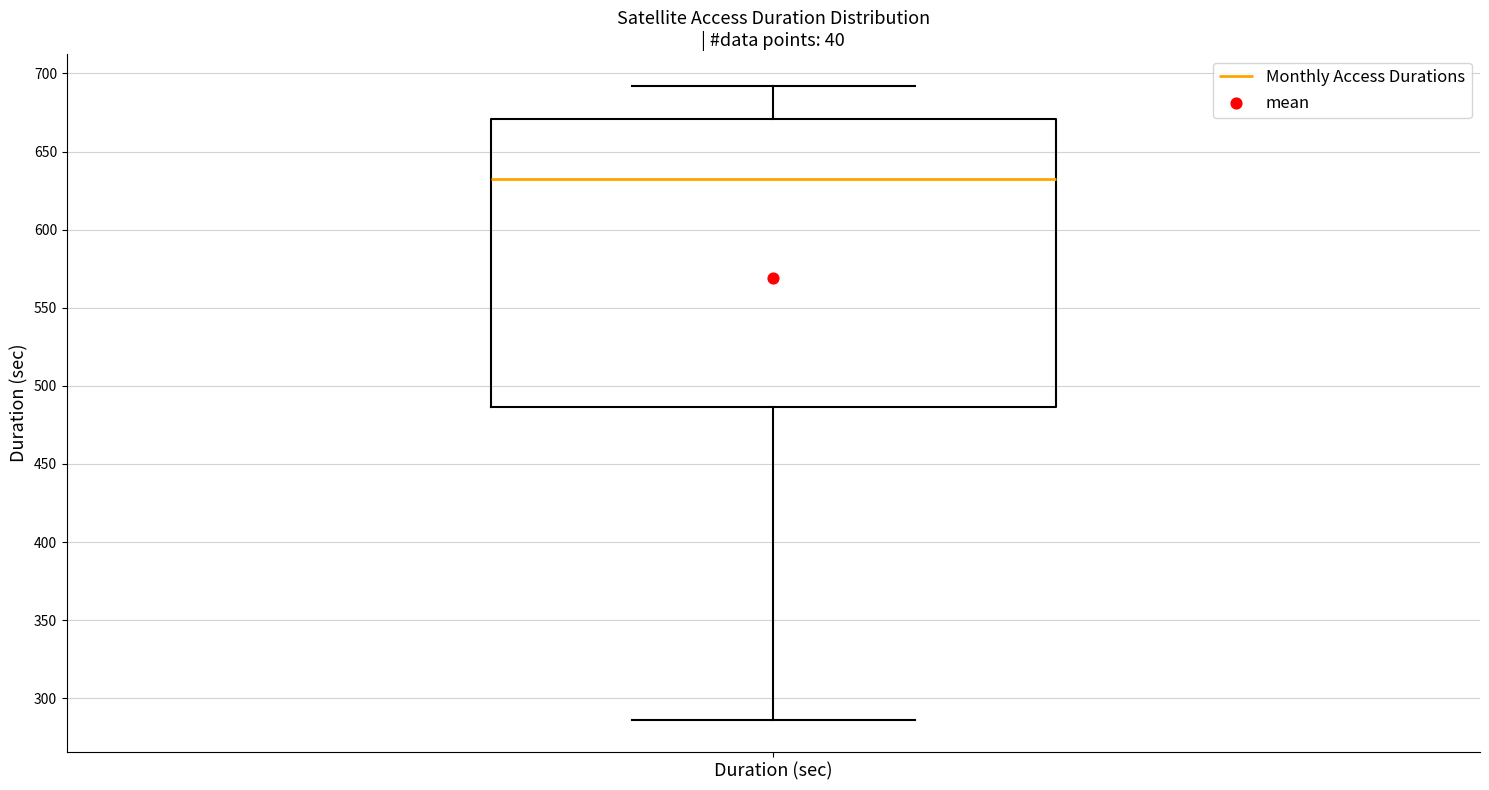

Read this box plot against the y-axis: the position of the median line, the range covered by the box, and the ends of both whiskers. The values are not printed on the chart, so give them approximately, as read against the axis.

median 630, box 485 to 670, whiskers 285 to 690